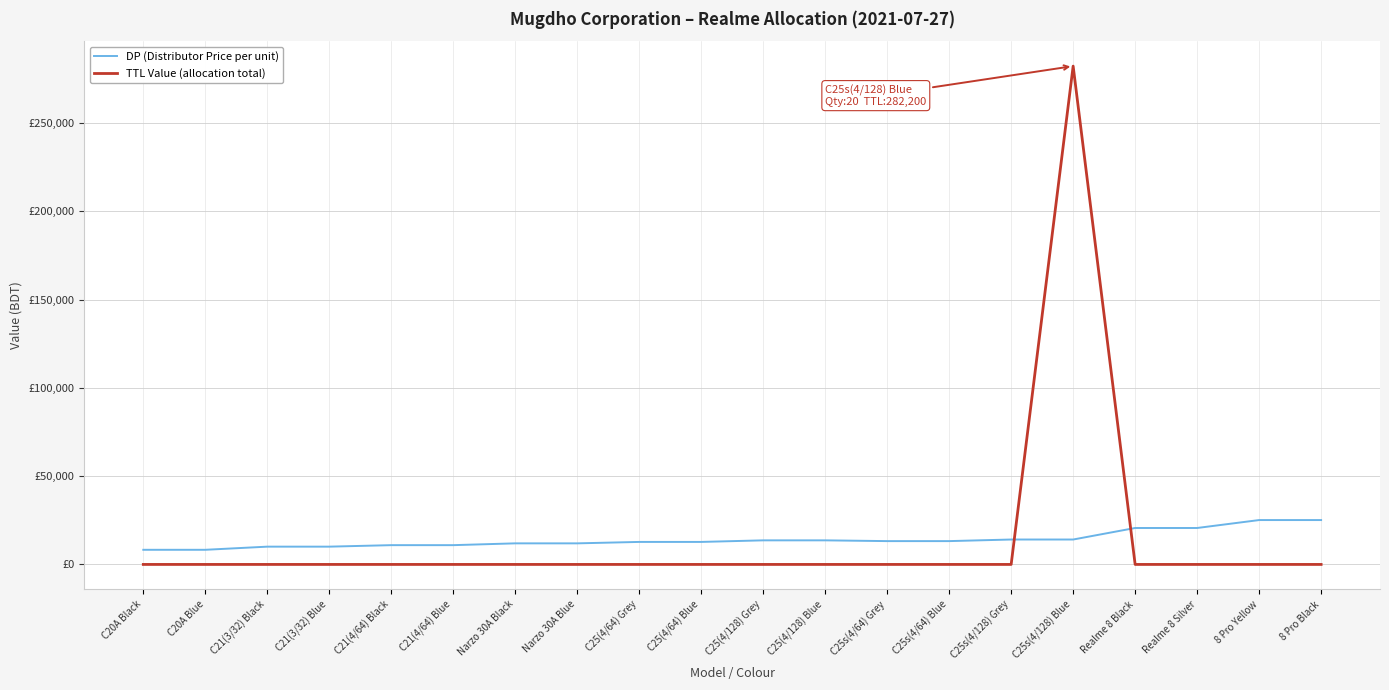

Does the chart display data point markers on the line(s)?

No